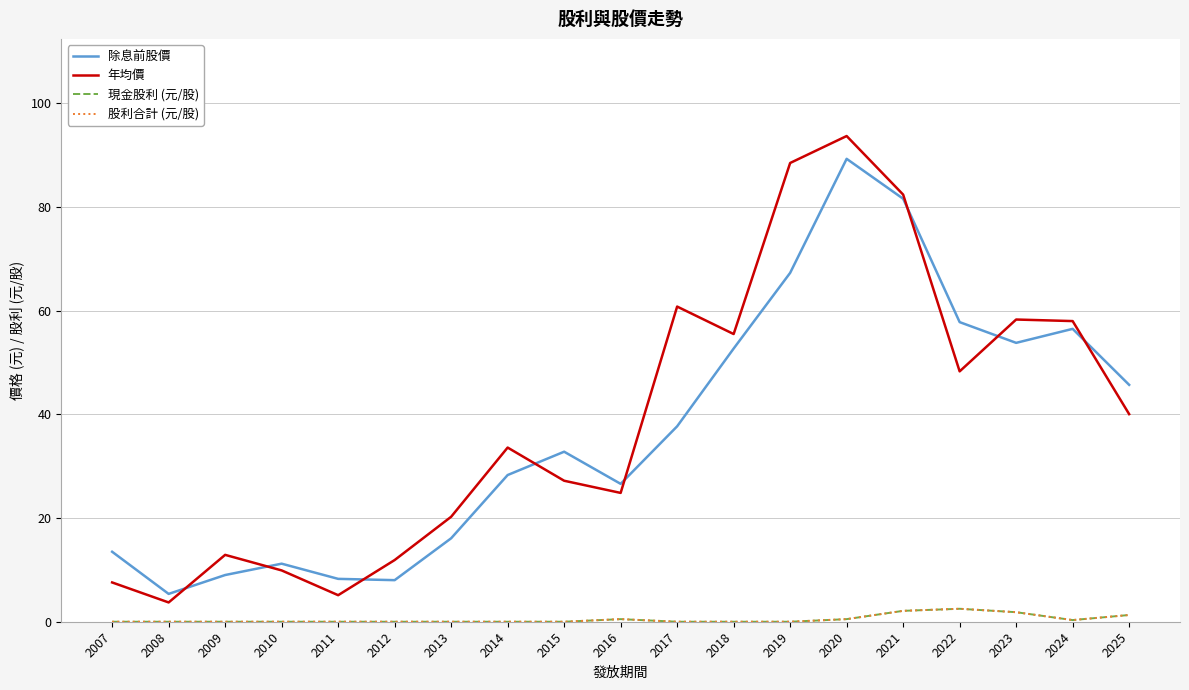

Is this an area chart (filled region under the line)?

No